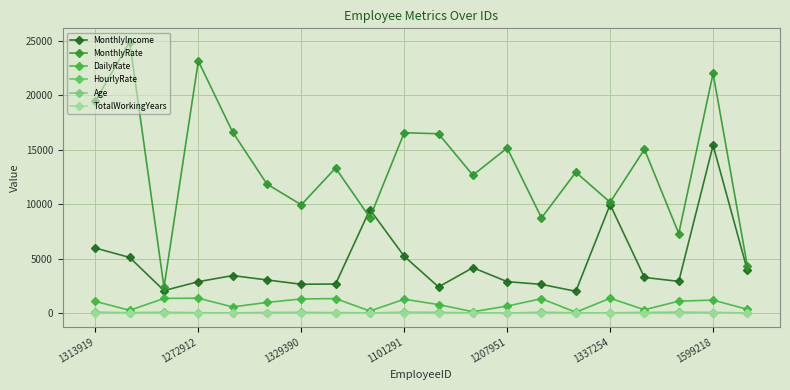

At which category is the sum across all series the highest?

1599218